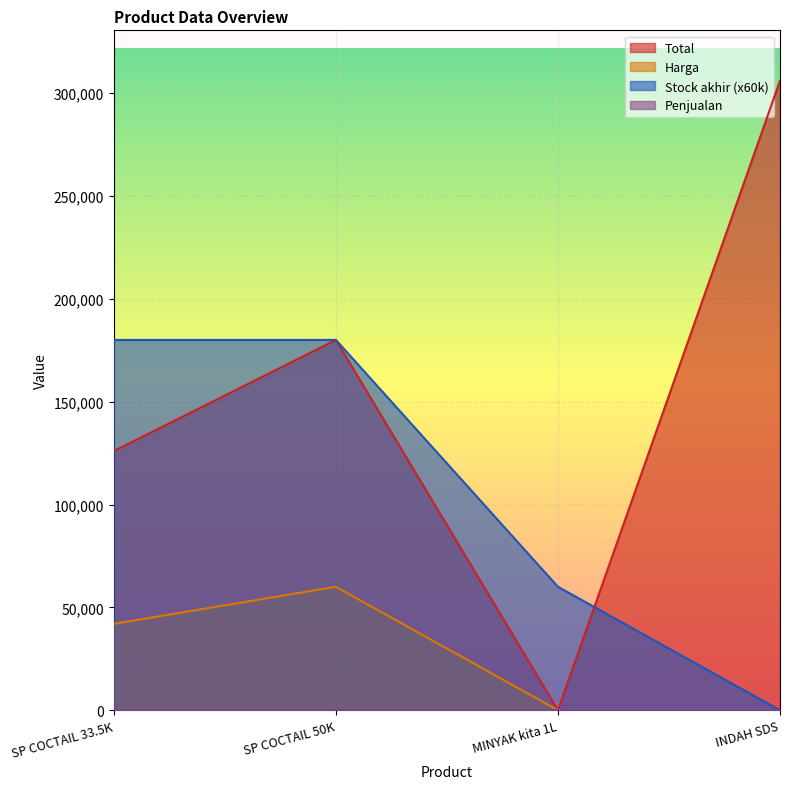

List the labels in order of Harga value, smallest first.

INDAH SDS, MINYAK kita 1L, SP COCTAIL 33.5K, SP COCTAIL 50K